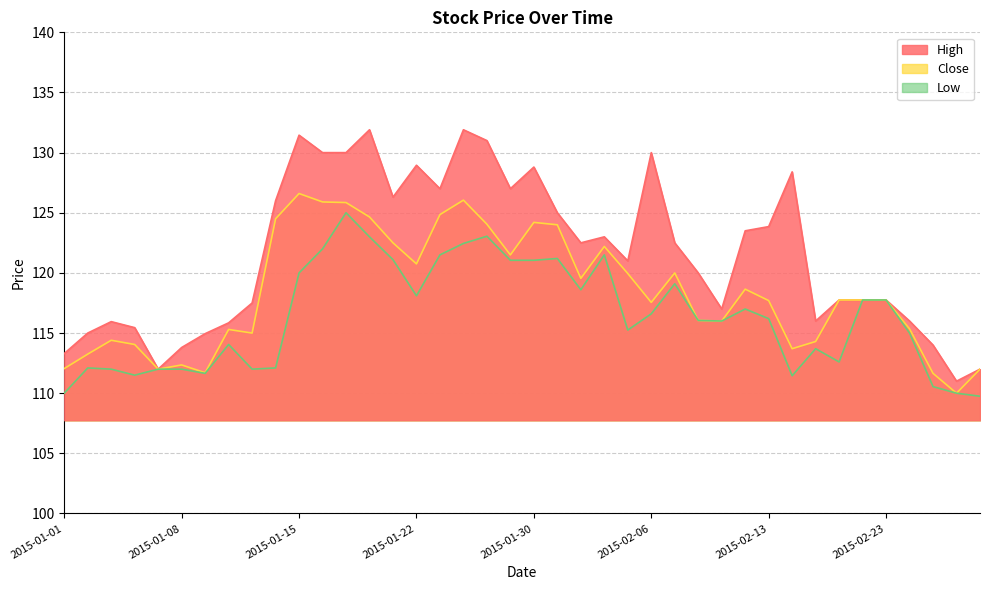

What are all the series names shown in the legend?

High, Close, Low